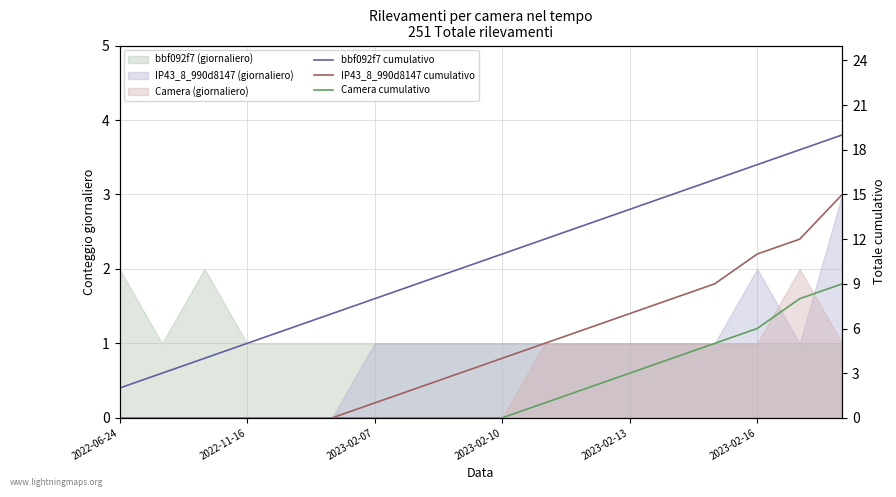

How many positive values does the IP43_8_990d8147 cumulativo series have?

12